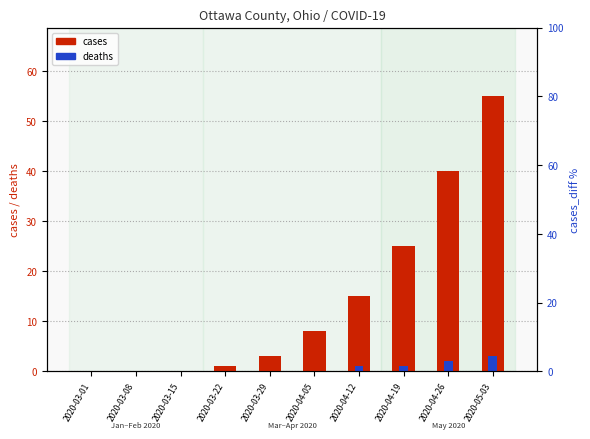

True or false: cases has a value of 3 at 2020-03-29.

True